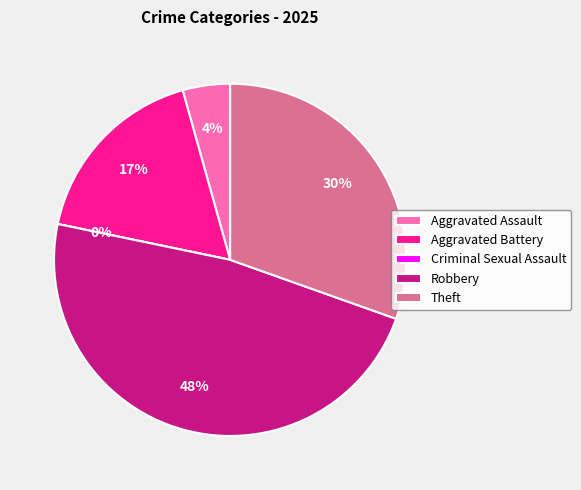

To the nearest percent, what is the average slice percentage?

20%